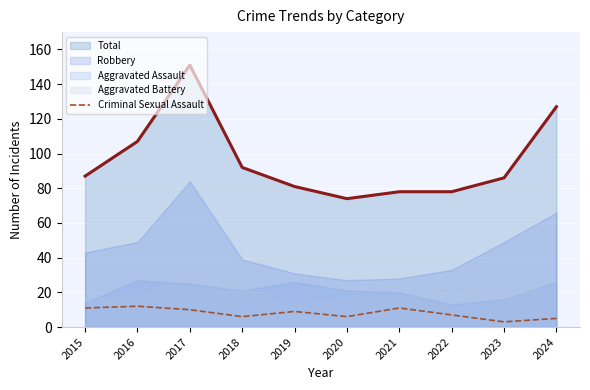

What is the minimum value shown in the chart?

3